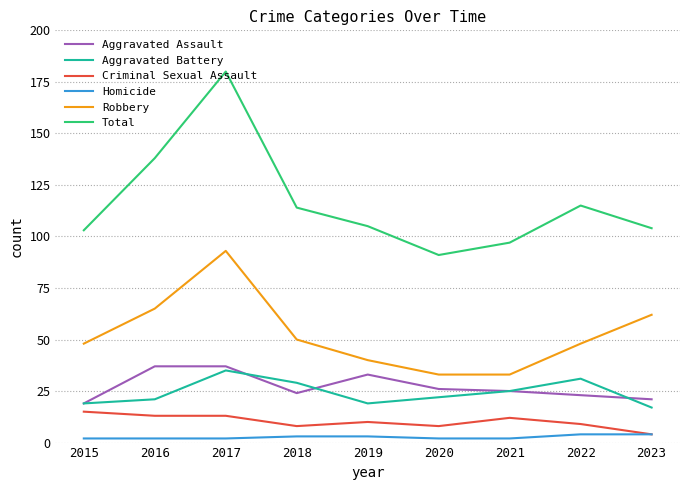

At which category is the sum across all series the highest?

2017